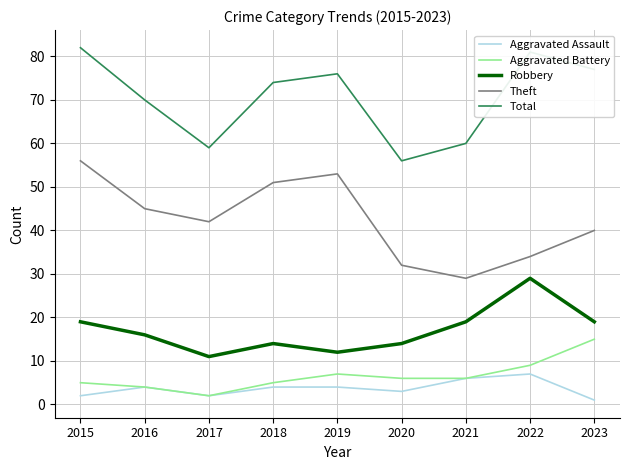

True or false: Aggravated Assault and Theft intersect in this chart.

False